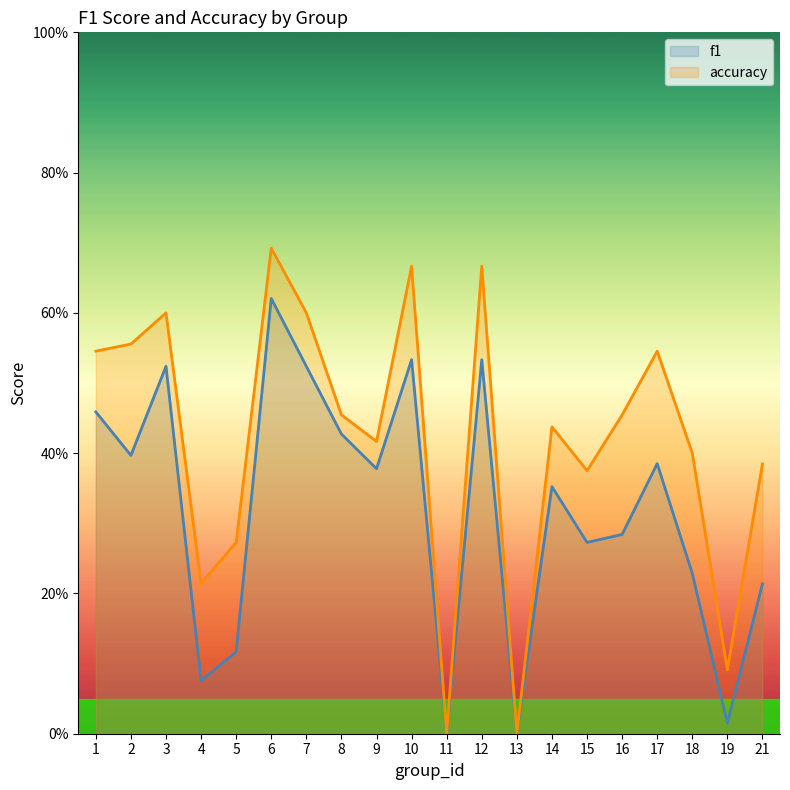

How many lines are shown in the chart?

2